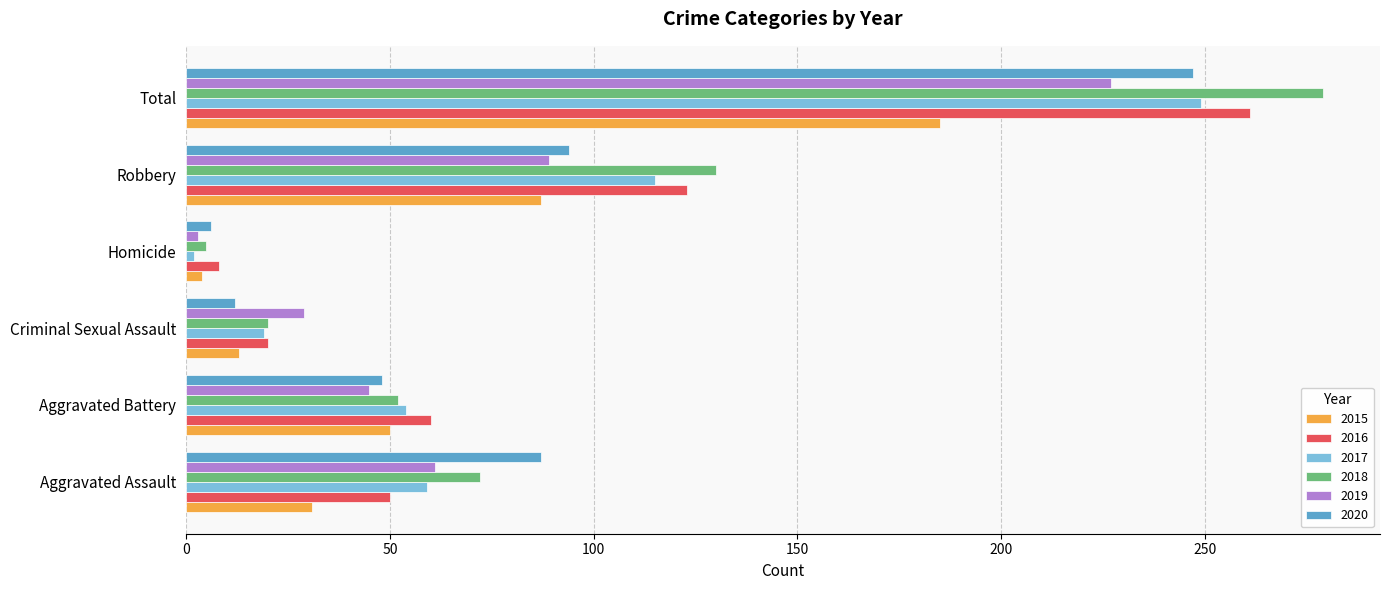

What is the average value of the 2019 series?

76